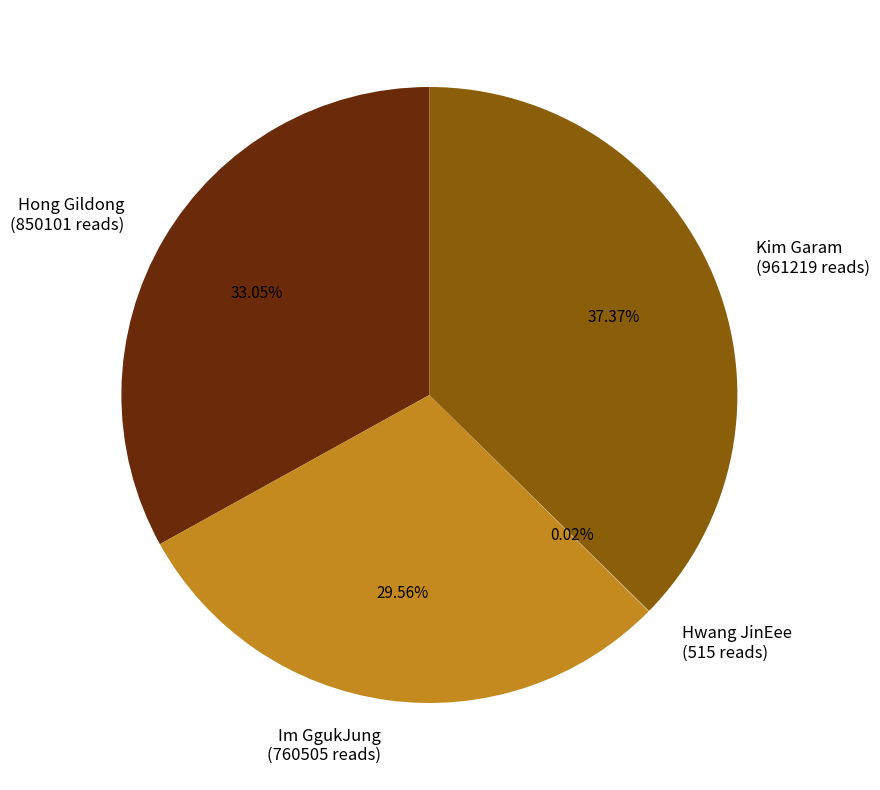

To the nearest percent, what percentage of the pie is Kim Garam?

37%